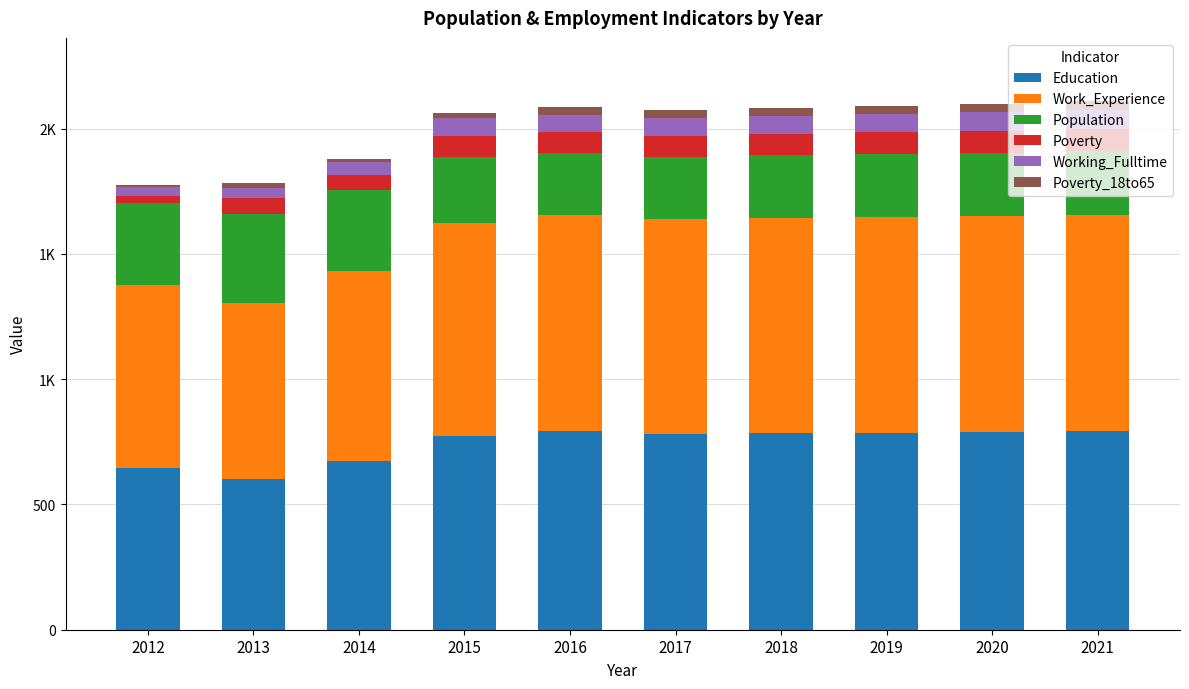

What is the difference between the Work_Experience values at 2019 and 2017?

4